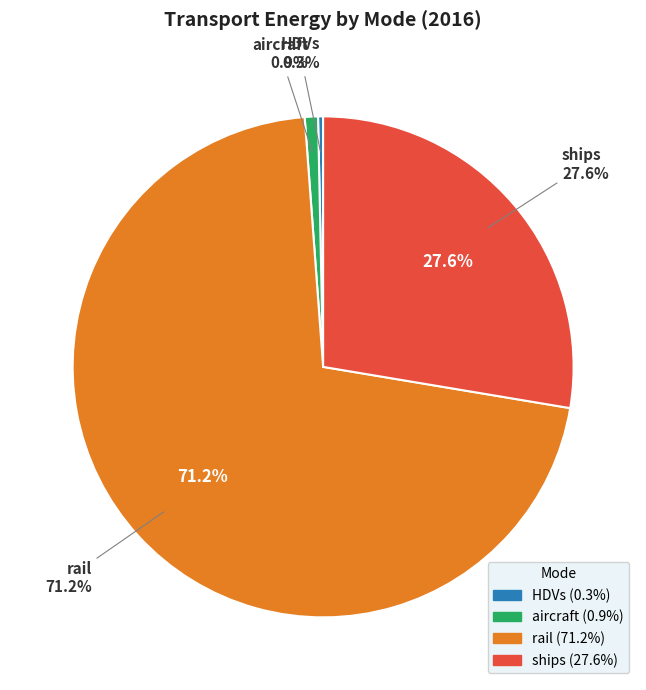

To the nearest percent, what portion does aircraft represent?

1%